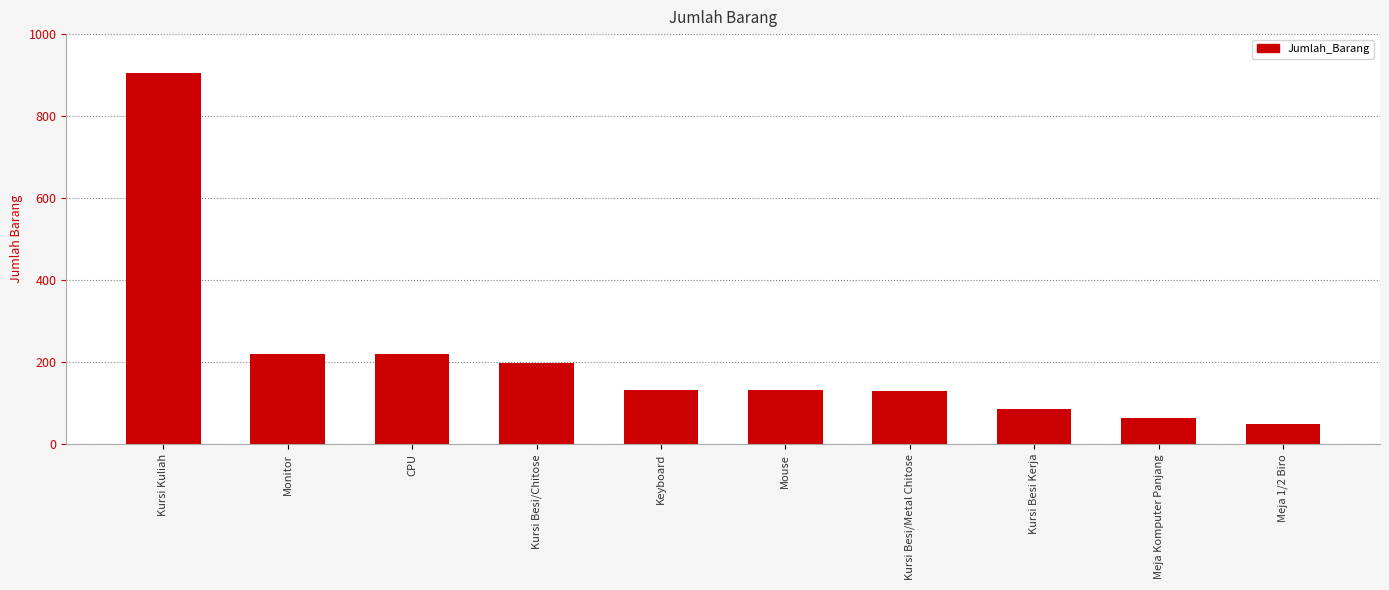

What is the label of the 4th bar from the right?

Kursi Besi/Metal Chitose